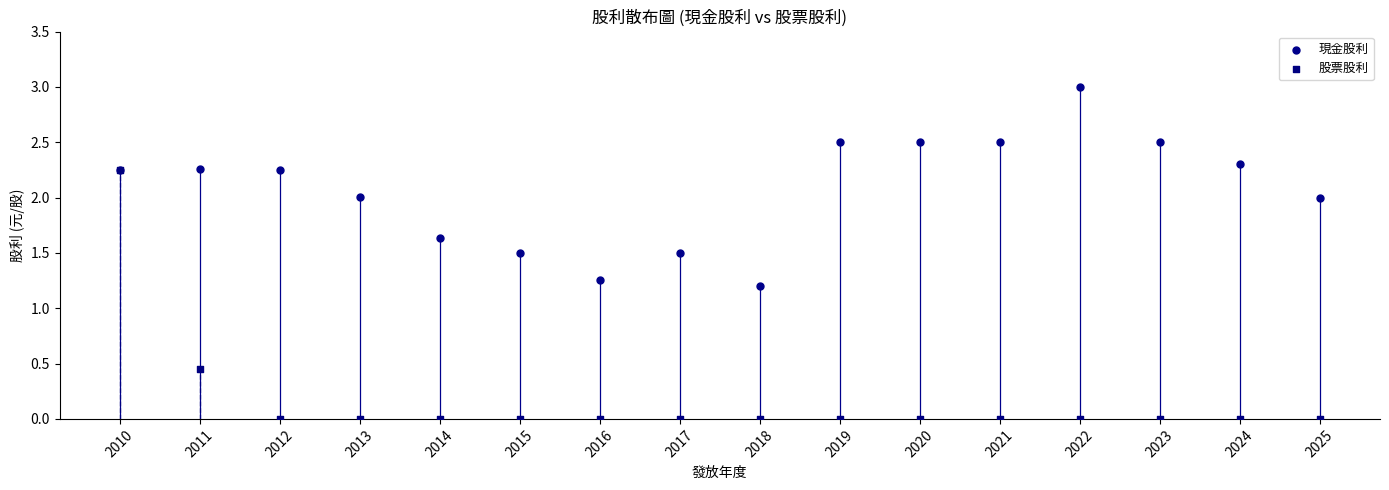

Across all series, what Y value is closest to 1?

1.2